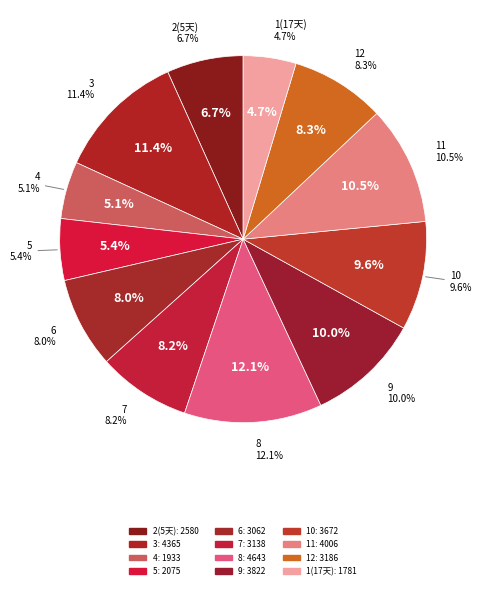

True or false: 1(17天) accounts for 5% of the total.

True